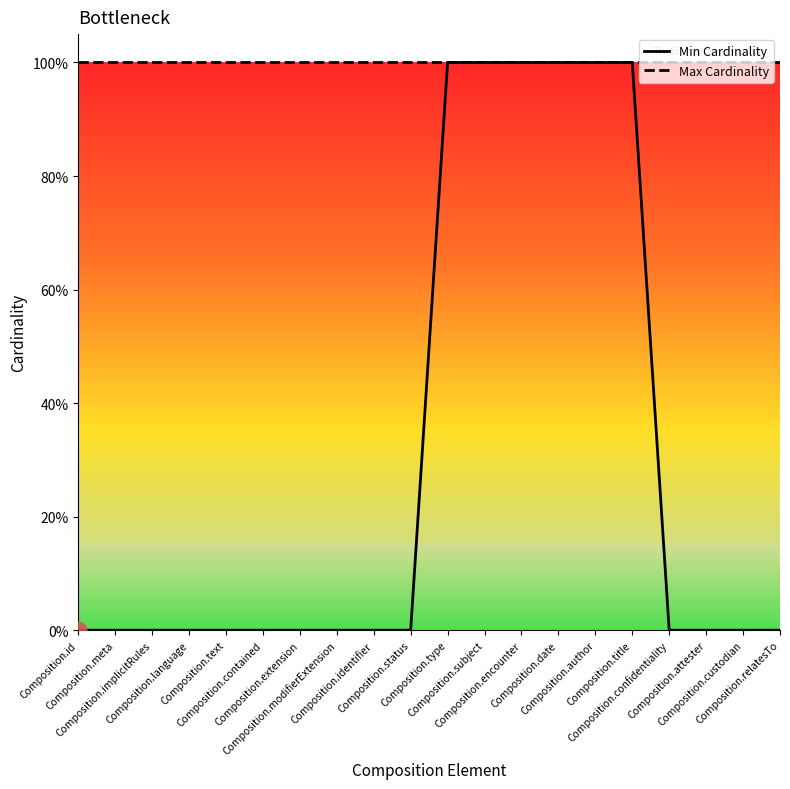

What is the maximum value shown in the chart?

1